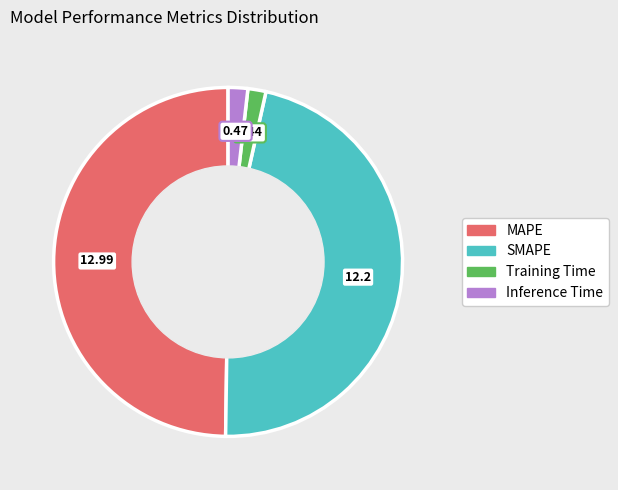

Combined, do SMAPE and MAPE account for over 50%?

Yes